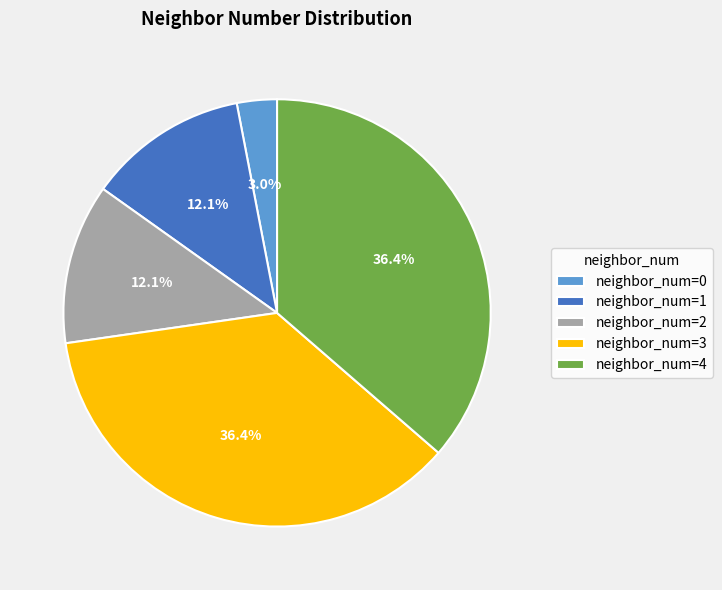

Which category has the smallest portion of the pie?

neighbor_num=0